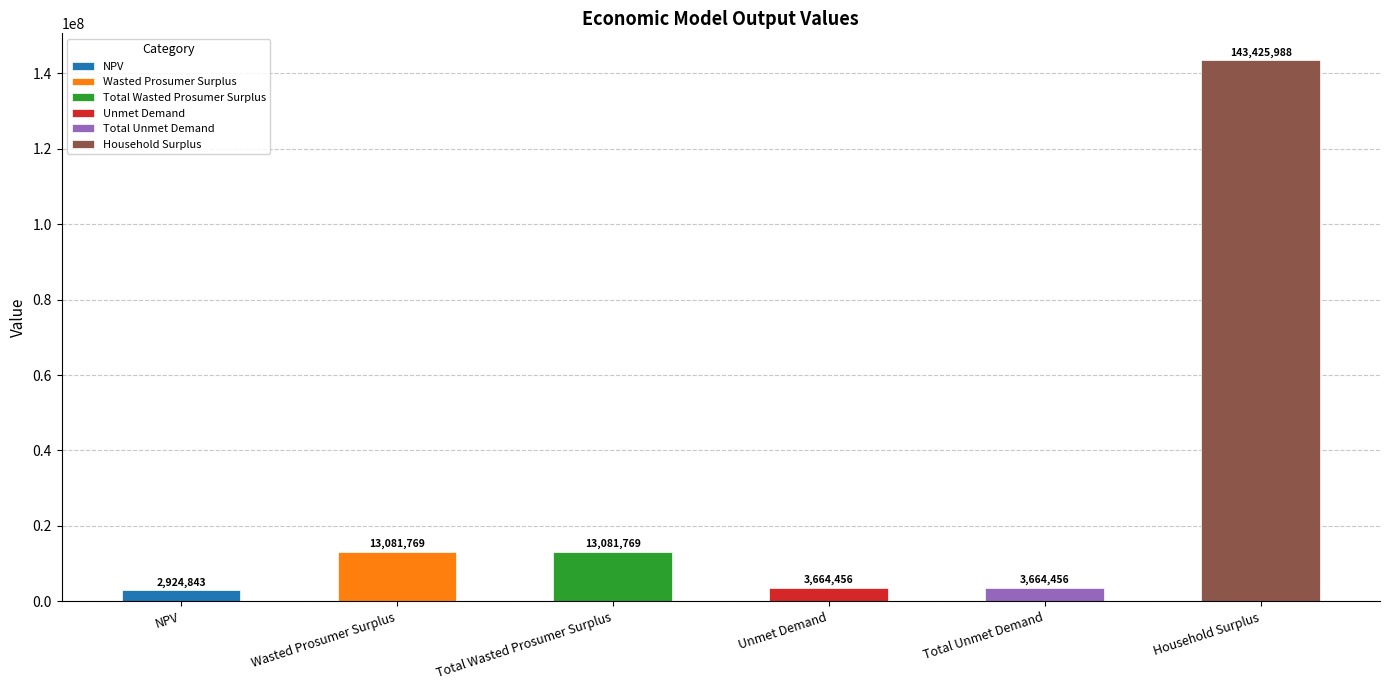

What is the greatest value displayed?

143425987.6